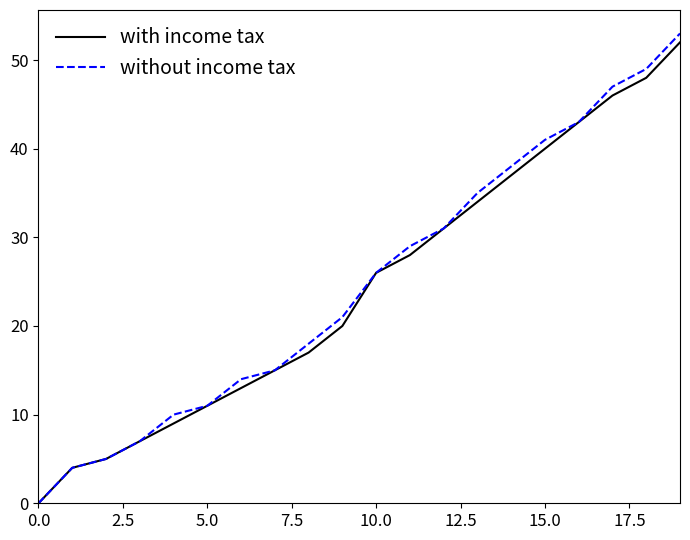

Which series has the widest spread of values?

without income tax